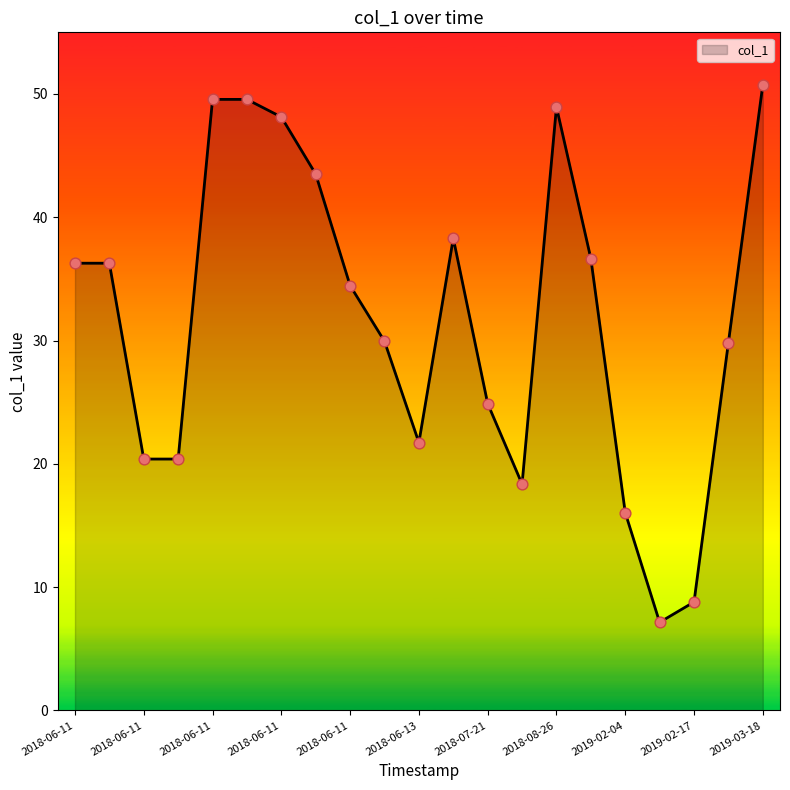

What is the minimum value shown in the chart?

7.1